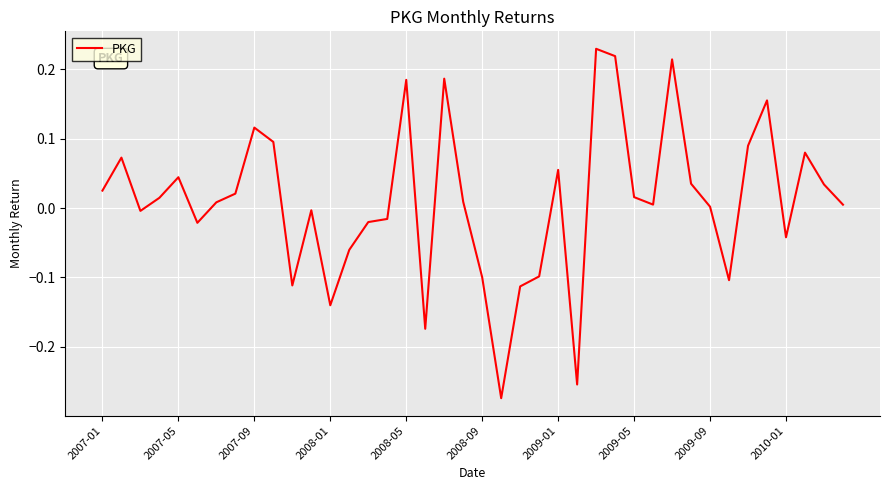

True or false: the data has more than 2 interior local peaks.

True